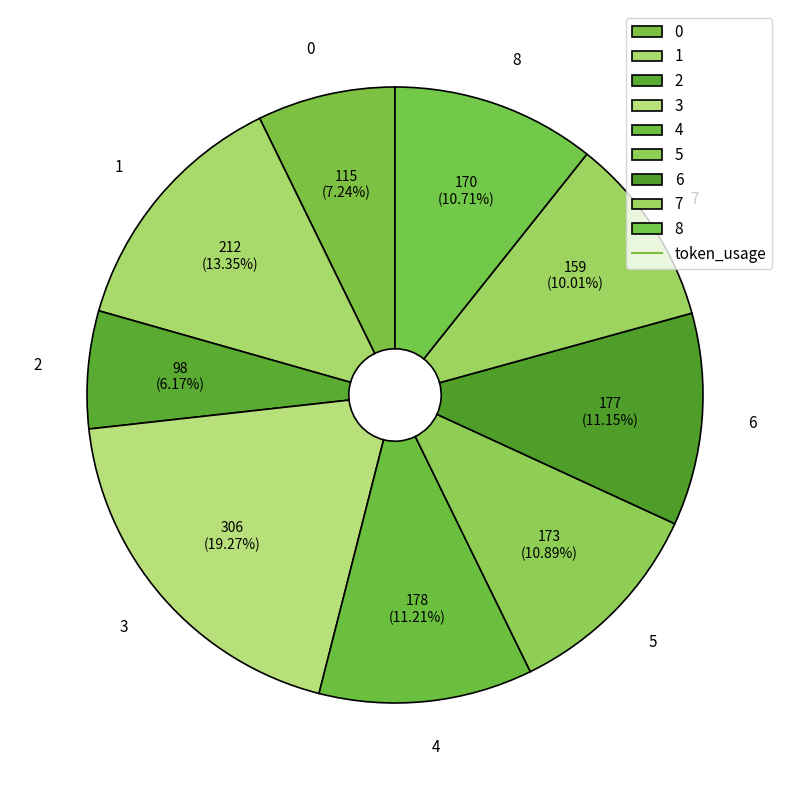

What percentage is the 4 slice, to the nearest percent?

11%